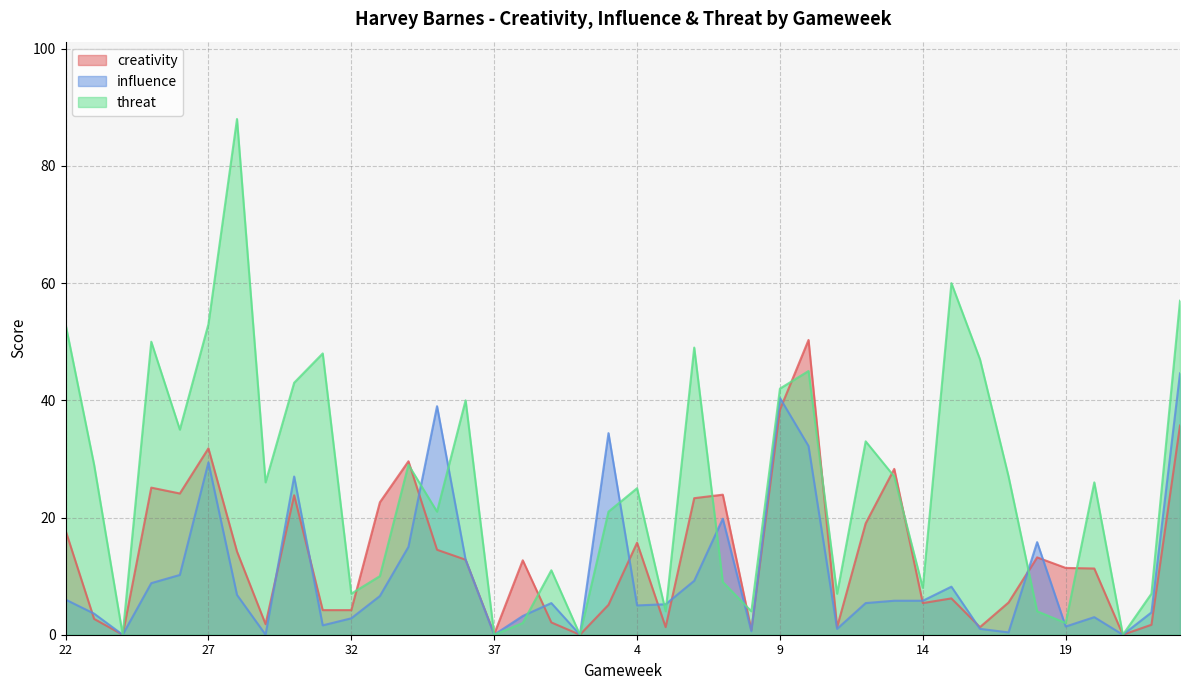

What is the difference between the influence values at 32 and 26?

7.4